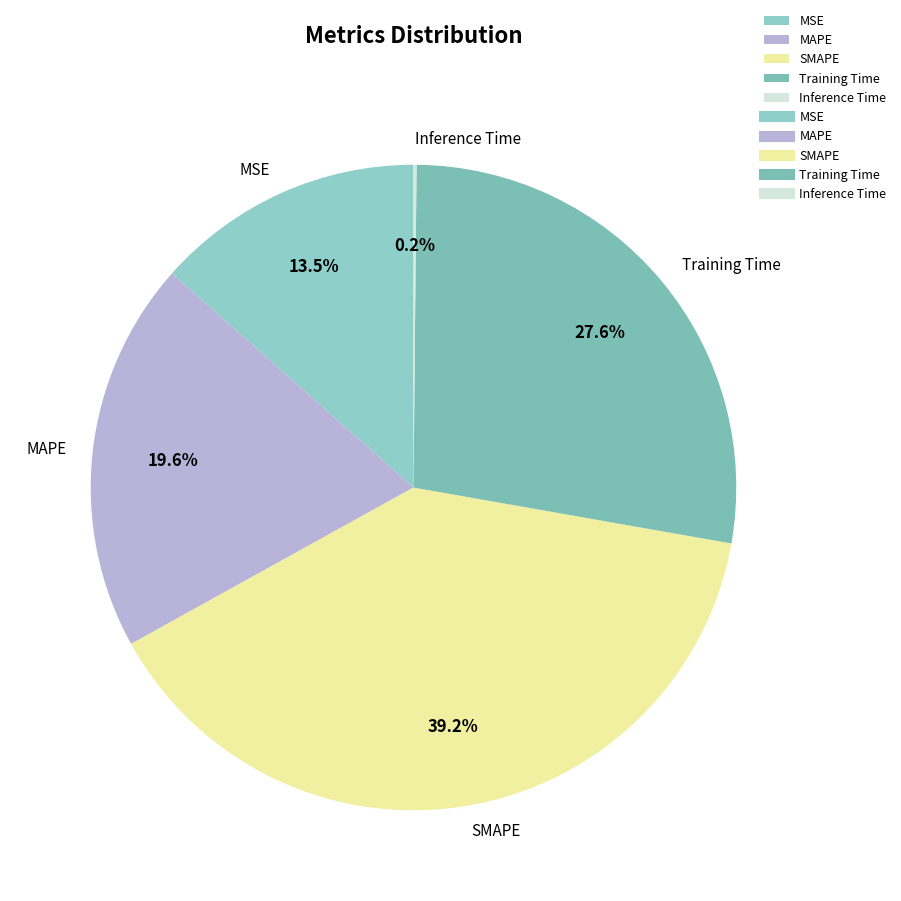

To the nearest percent, what is the difference between the largest and smallest slice percentages?

39%